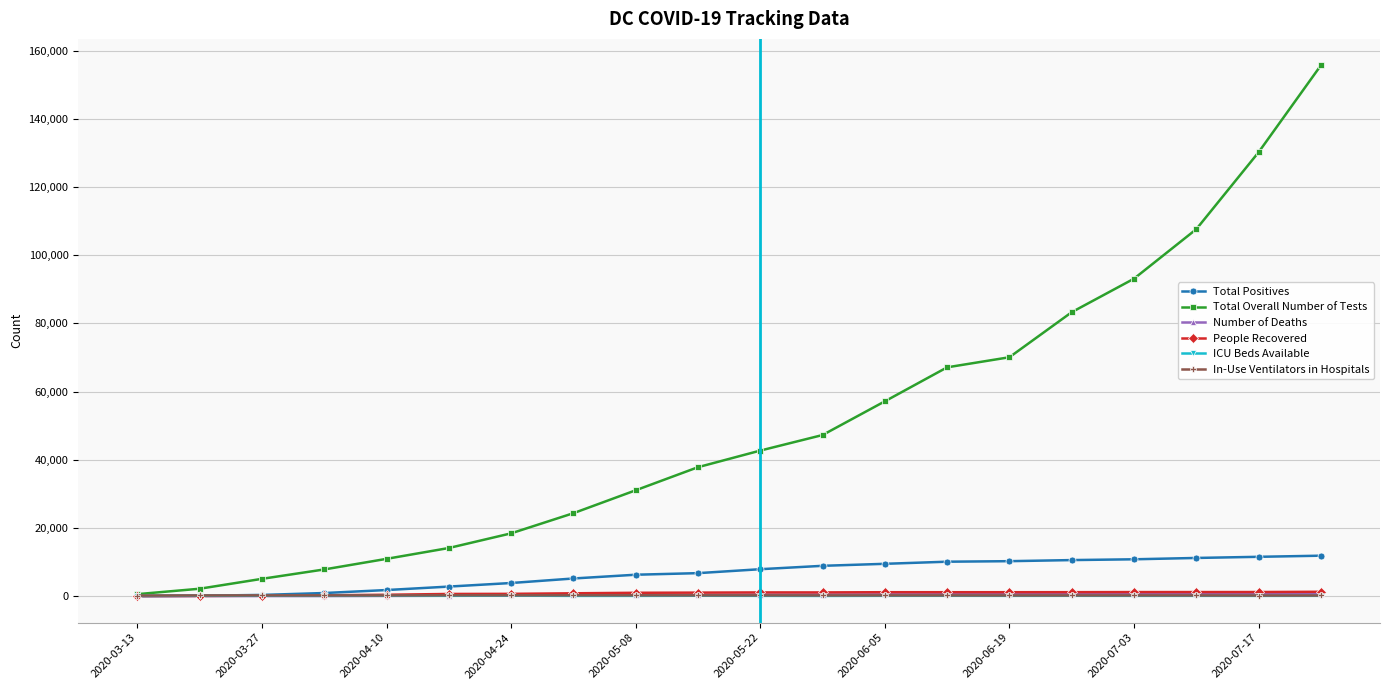

At how many categories does at least one series exceed 89730?

4